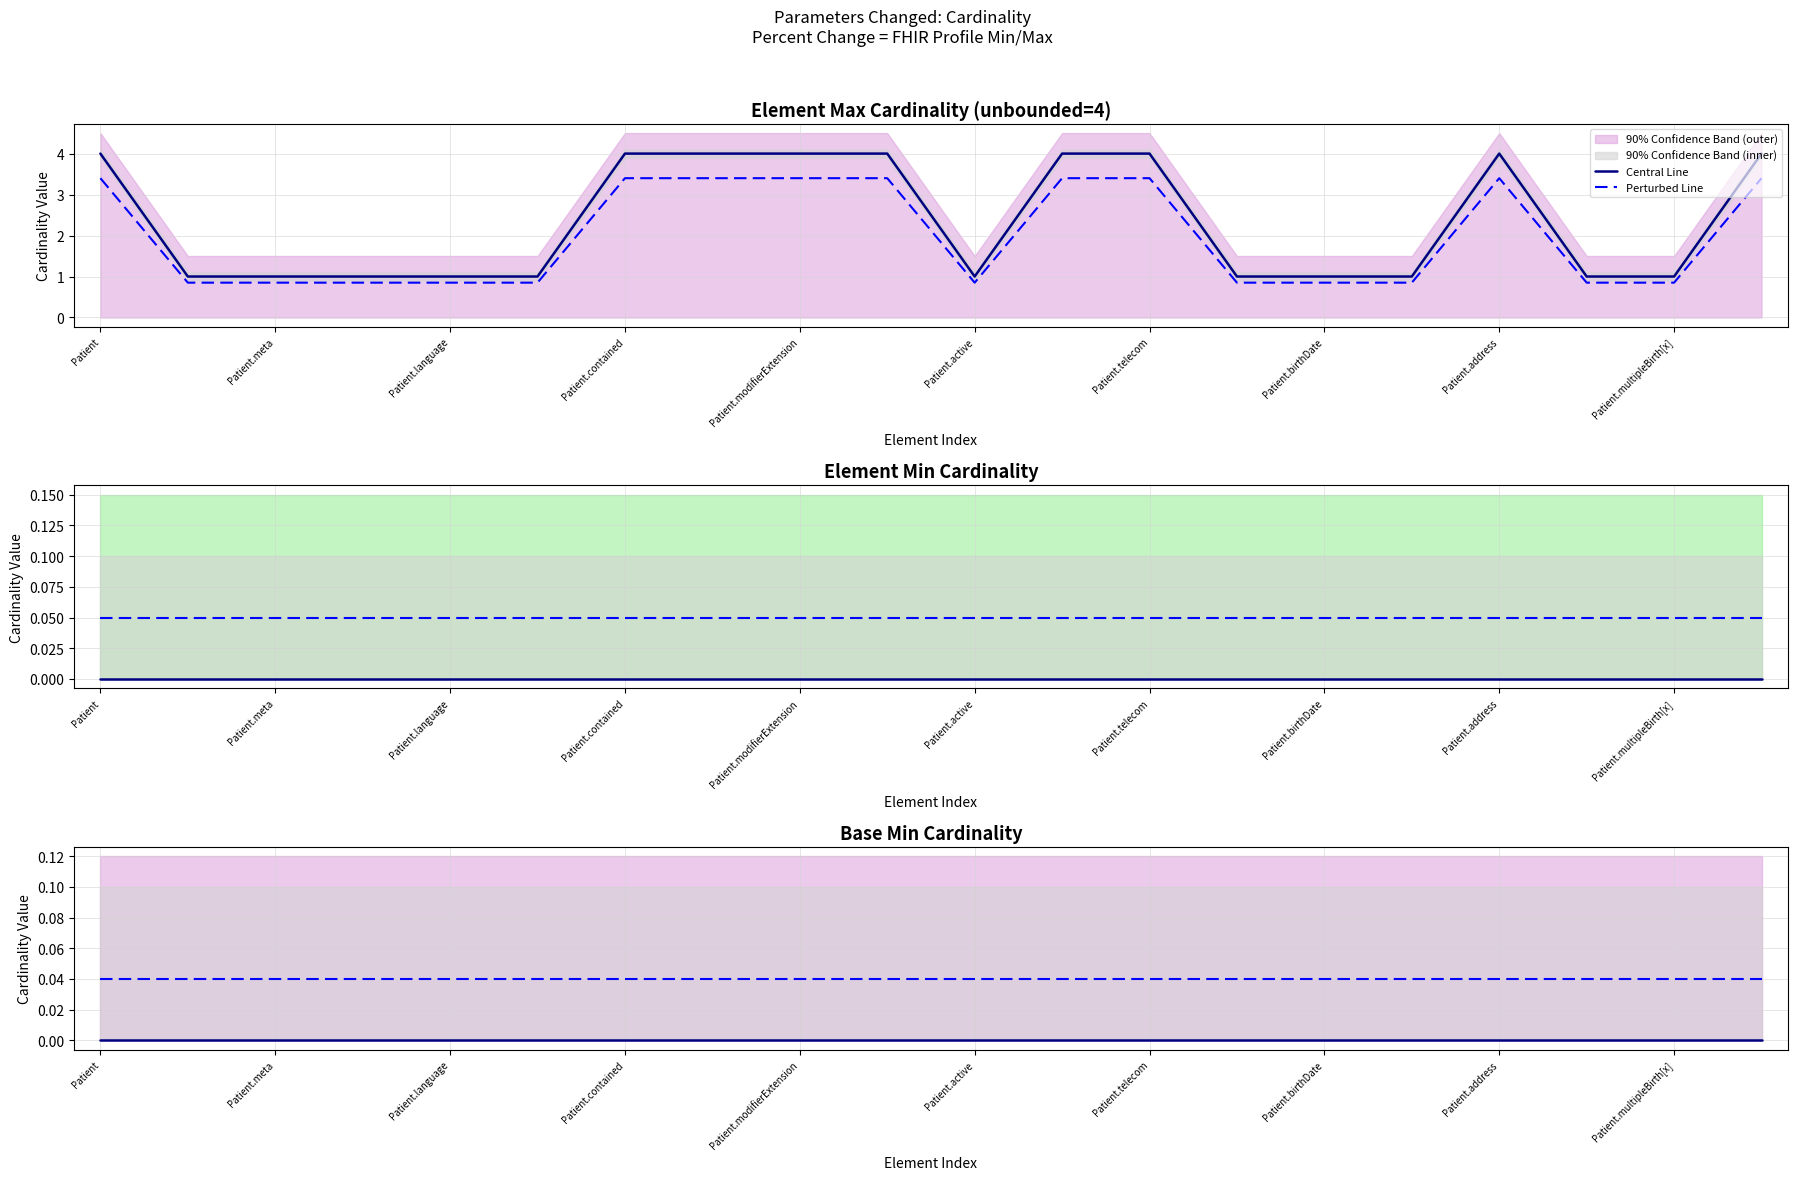

True or false: Central Line has more than 1 points higher than both neighbors.

False